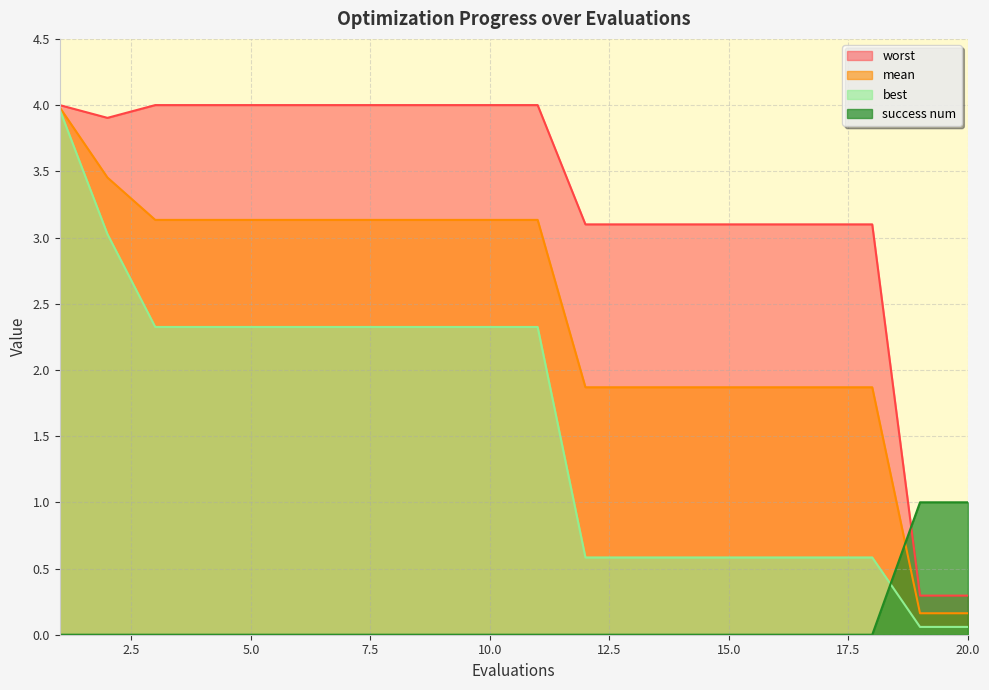

Reading right to left, list all the values displayed in this chart.

mean: 0.2	0.2	1.9	1.9	1.9	1.9	1.9	1.9	1.9	3.1	3.1	3.1	3.1	3.1	3.1	3.1	3.1	3.1	3.5	4.0
best: 0.1	0.1	0.6	0.6	0.6	0.6	0.6	0.6	0.6	2.3	2.3	2.3	2.3	2.3	2.3	2.3	2.3	2.3	3.0	4.0
worst: 0.3	0.3	3.1	3.1	3.1	3.1	3.1	3.1	3.1	4.0	4.0	4.0	4.0	4.0	4.0	4.0	4.0	4.0	3.9	4.0
success num: 1.0	1.0	0.0	0.0	0.0	0.0	0.0	0.0	0.0	0.0	0.0	0.0	0.0	0.0	0.0	0.0	0.0	0.0	0.0	0.0